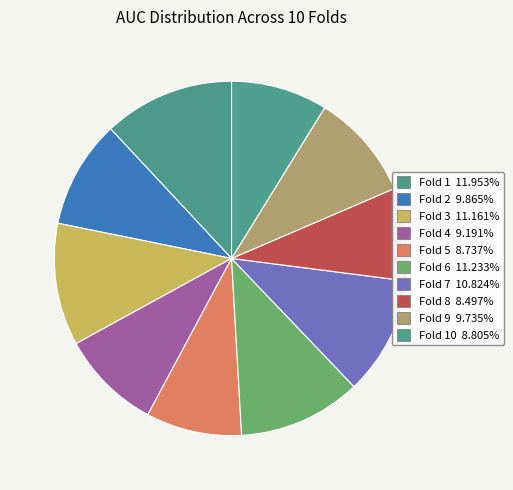

Count the number of slices in the pie.

10